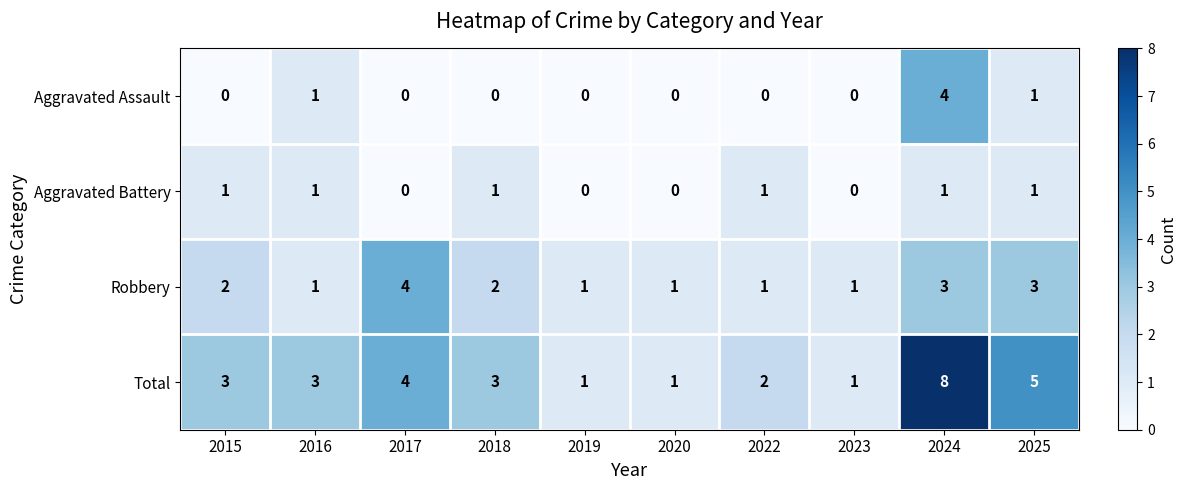

The value of Aggravated Assault at 2025 is 1. True or false?

True